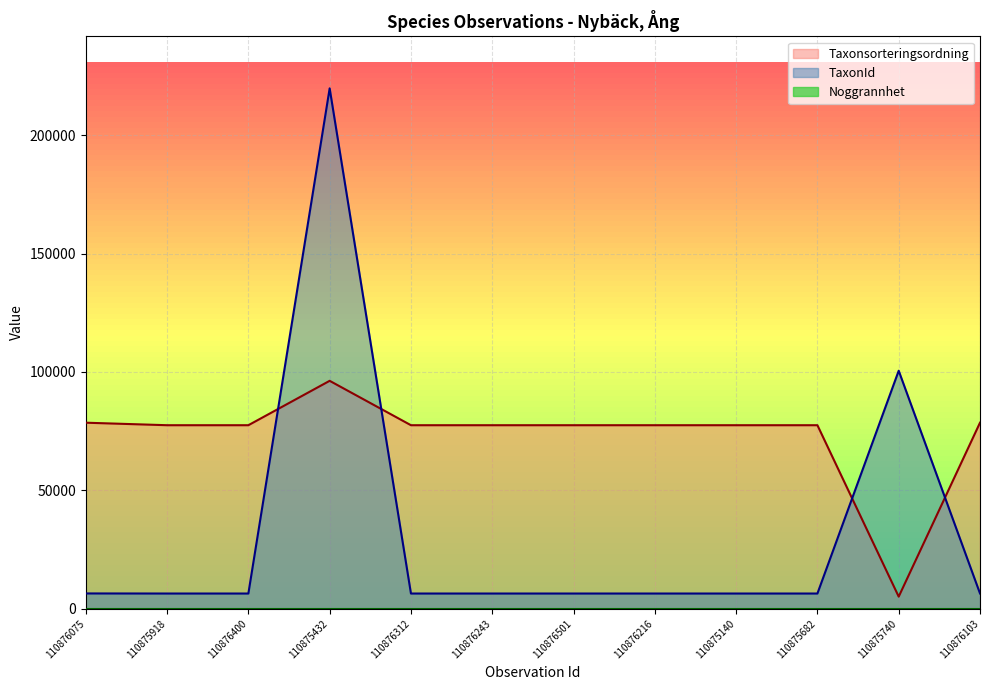

Which category has the highest value across all series?

110875432